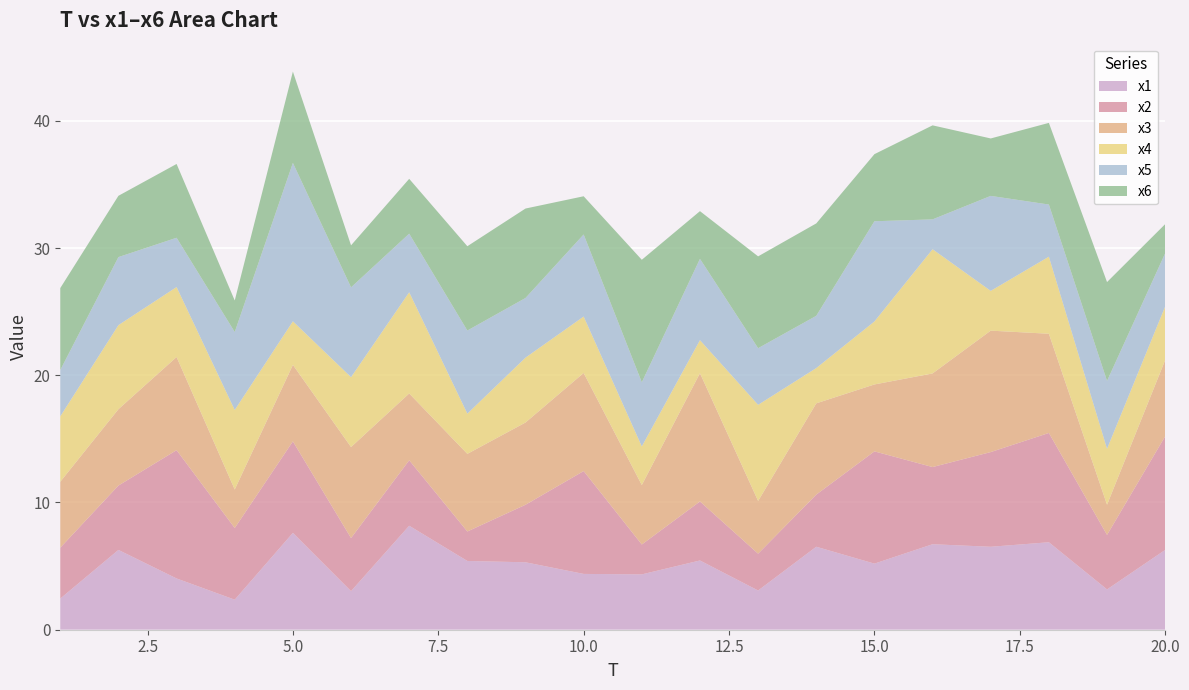

Reading left to right, transcribe all the data shown in this chart.

x1: 1=2.4	2=6.3	3=4.0	4=2.4	5=7.6	6=3.0	7=8.2	8=5.4	9=5.3	10=4.4	11=4.3	12=5.4	13=3.1	14=6.5	15=5.2	16=6.7	17=6.5	18=6.9	19=3.2	20=6.3
x2: 1=4.0	2=5.1	3=10.1	4=5.6	5=7.2	6=4.2	7=5.1	8=2.3	9=4.5	10=8.1	11=2.3	12=4.6	13=2.9	14=4.1	15=8.8	16=6.1	17=7.4	18=8.6	19=4.3	20=8.9
x3: 1=5.2	2=6.0	3=7.3	4=3.0	5=6.0	6=7.2	7=5.3	8=6.1	9=6.5	10=7.7	11=4.7	12=10.1	13=4.1	14=7.2	15=5.3	16=7.4	17=9.5	18=7.8	19=2.4	20=6.0
x4: 1=5.1	2=6.6	3=5.5	4=6.3	5=3.4	6=5.5	7=8.0	8=3.2	9=5.1	10=4.4	11=3.0	12=2.6	13=7.6	14=2.8	15=5.0	16=9.8	17=3.1	18=6.1	19=4.4	20=4.2
x5: 1=3.6	2=5.3	3=3.9	4=6.1	5=12.4	6=7.1	7=4.6	8=6.5	9=4.7	10=6.5	11=5.0	12=6.4	13=4.5	14=4.1	15=7.9	16=2.3	17=7.5	18=4.1	19=5.3	20=4.2
x6: 1=6.4	2=4.8	3=5.8	4=2.5	5=7.2	6=3.3	7=4.3	8=6.6	9=7.0	10=3.0	11=9.6	12=3.8	13=7.2	14=7.3	15=5.3	16=7.4	17=4.5	18=6.4	19=7.8	20=2.3